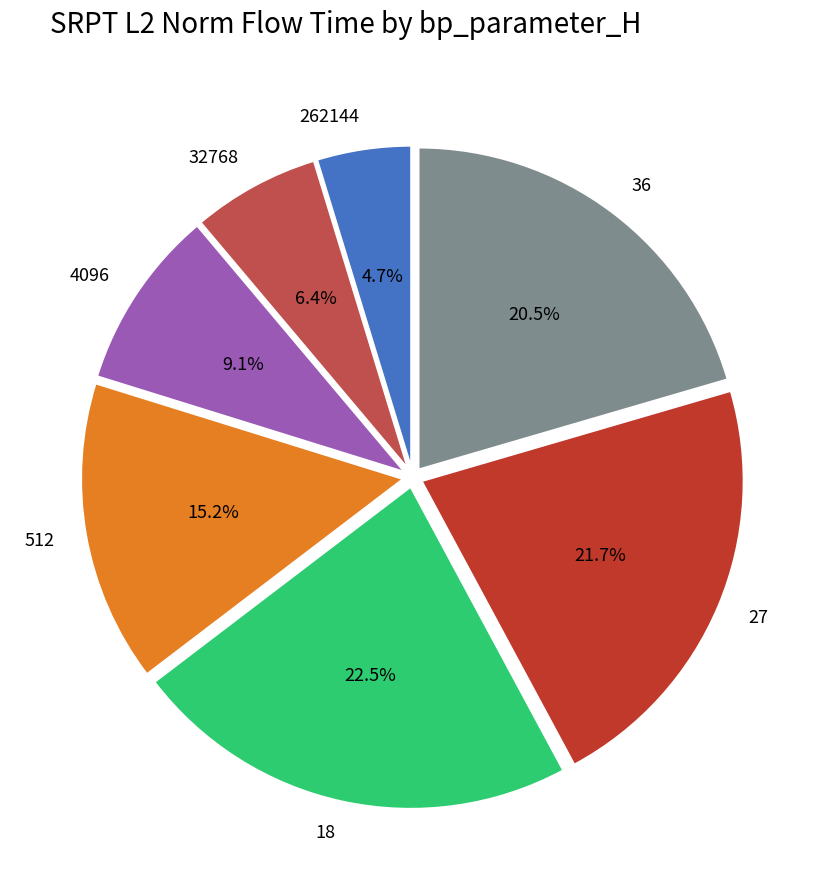

Which category has the smallest portion of the pie?

262144